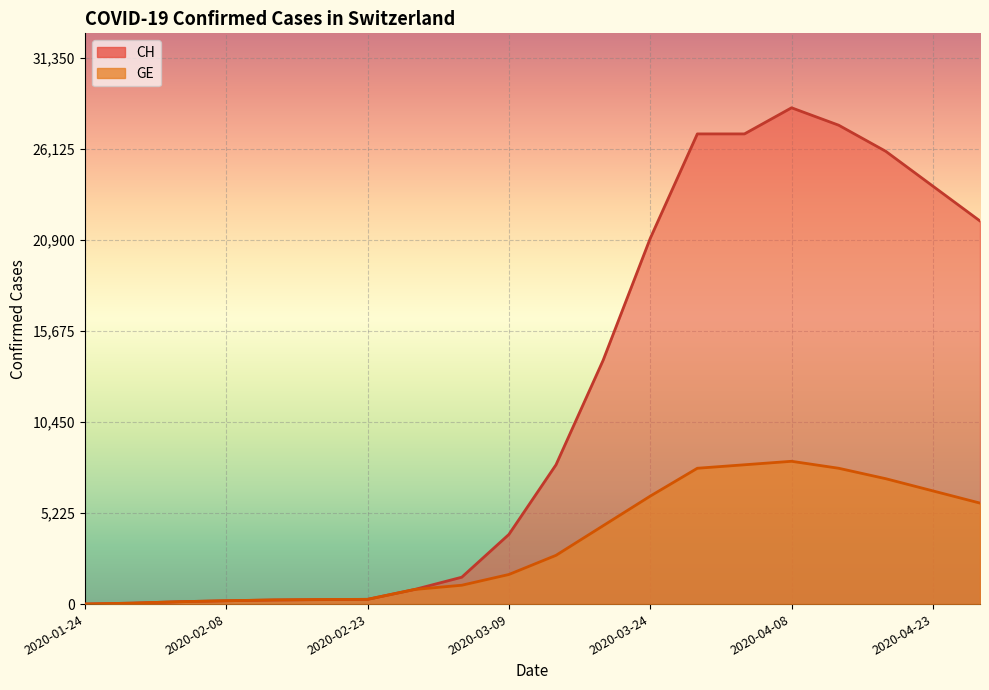

True or false: GE and CH cross at least once.

False